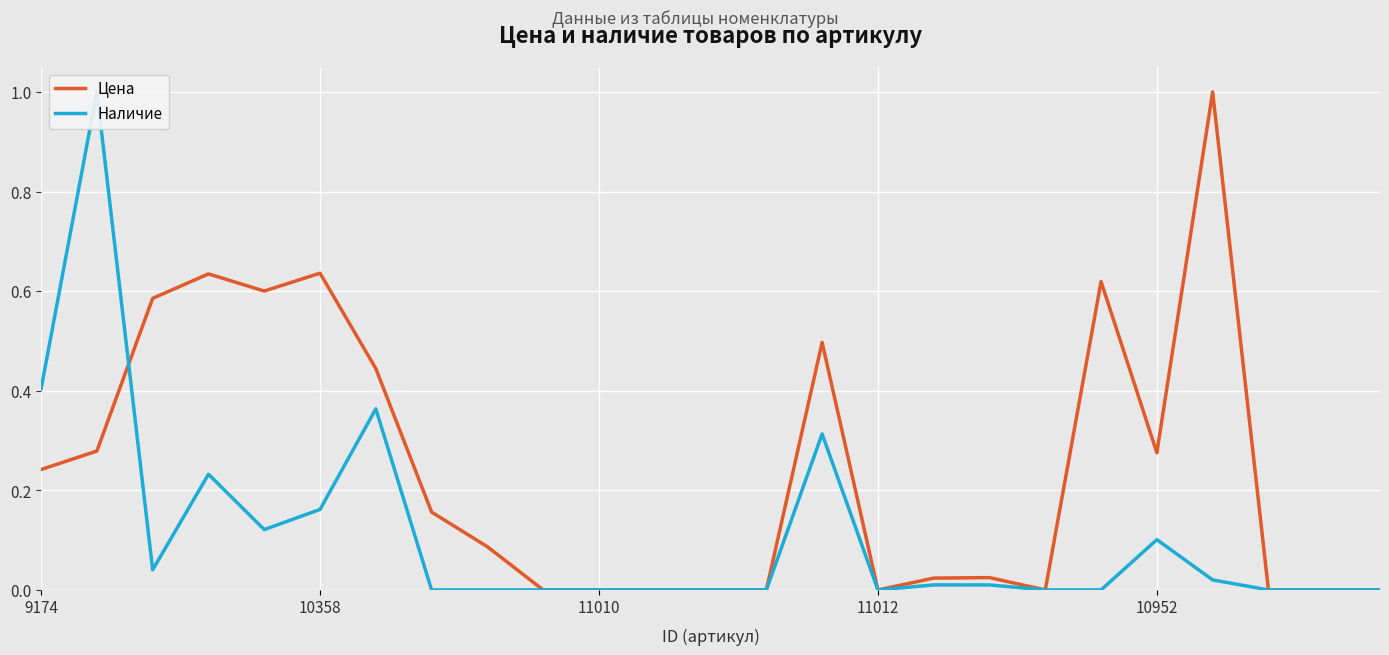

How many lines are shown in the chart?

2